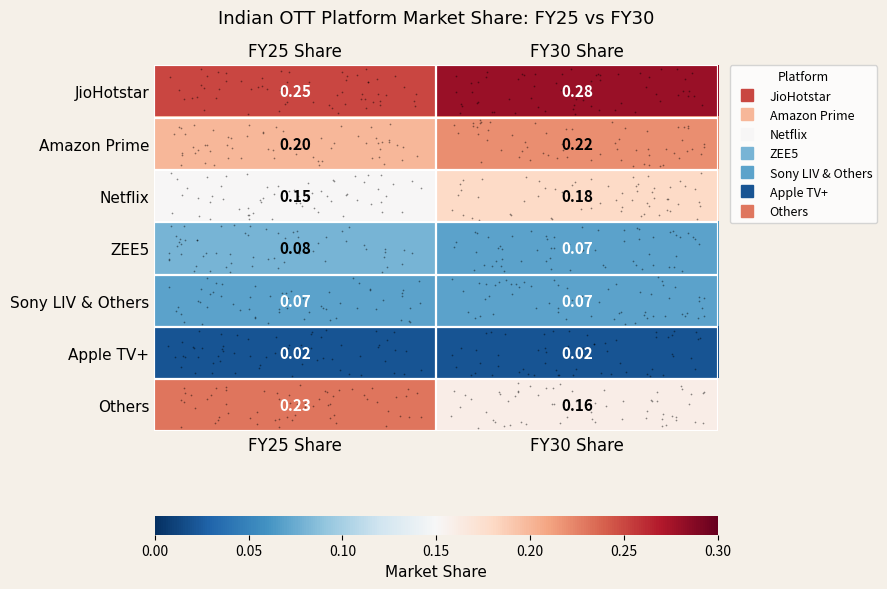

Between FY25 Share and FY30 Share, which series saw the biggest shift?

Others